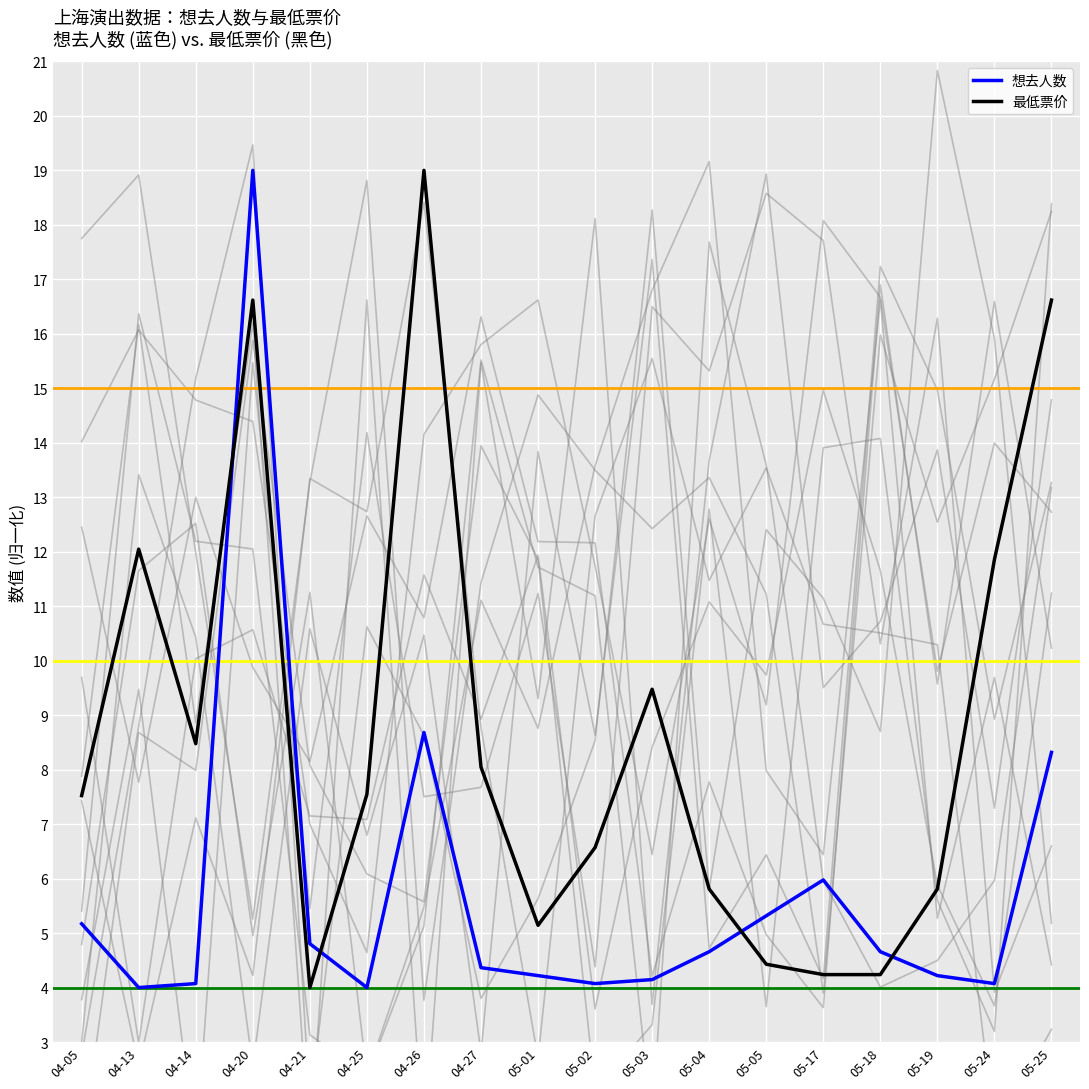

What is the maximum value for 最低票价?

19.0